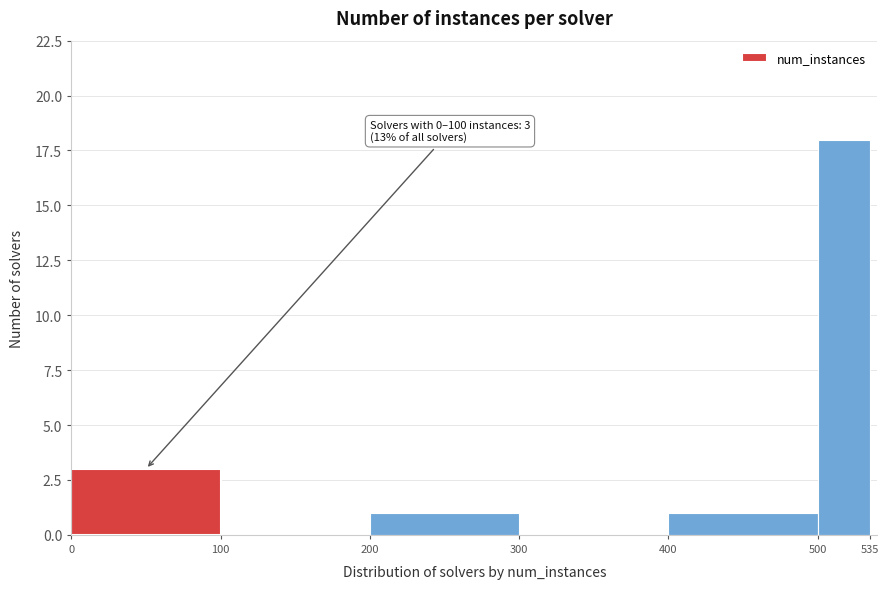

Over which range of the x-axis is the bar tallest?

500 to 535